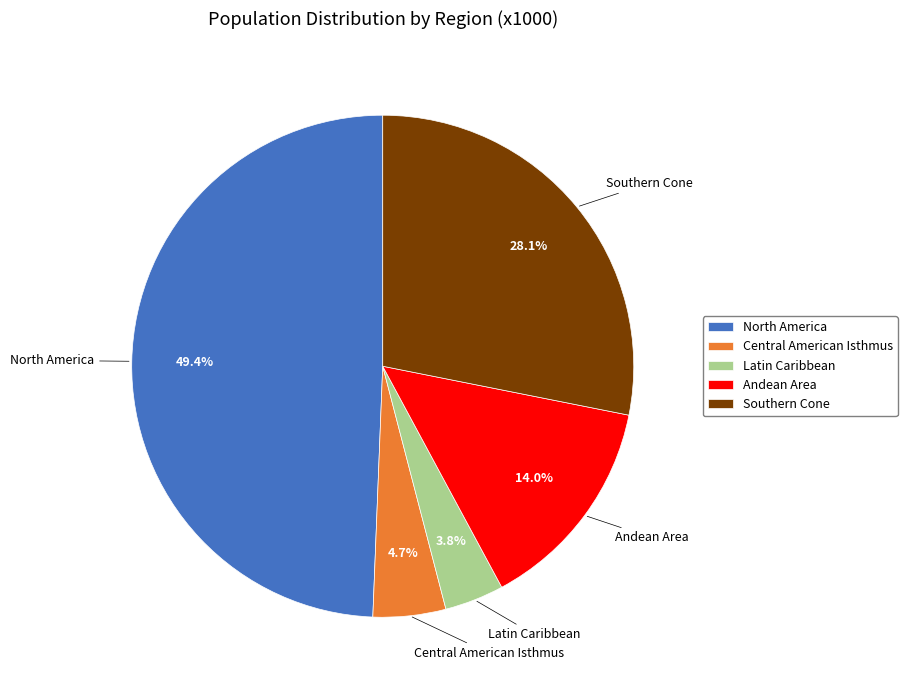

What portion of the pie excludes North America?

50.6%